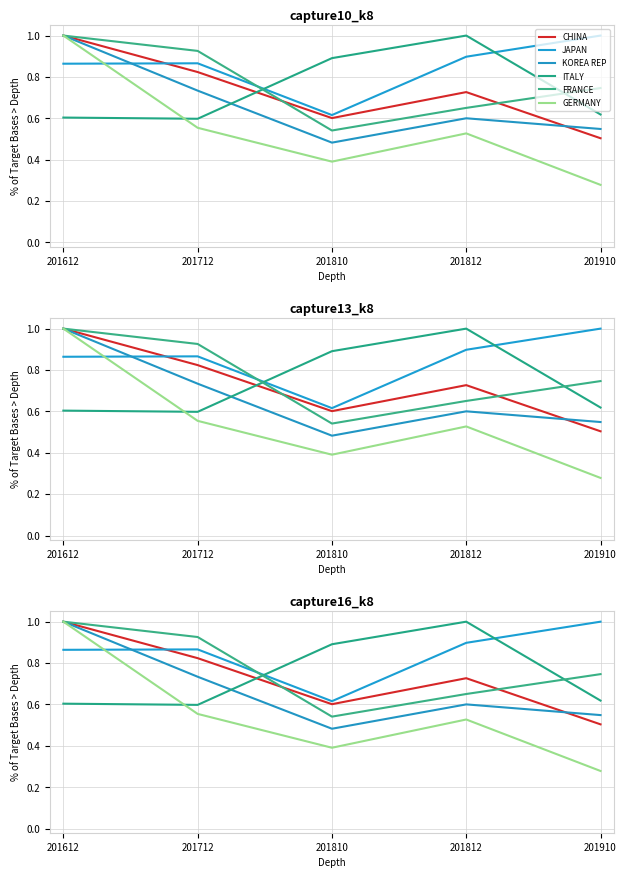

What is the minimum value shown in the chart?

0.3